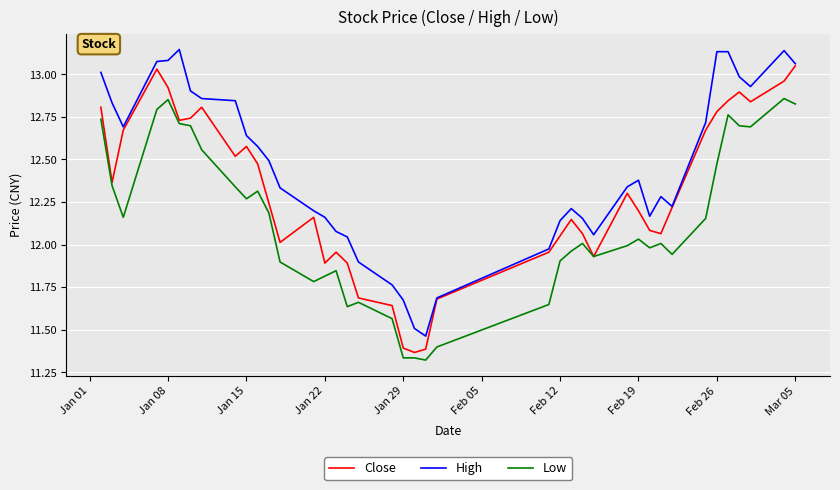

List the series in order of their overall mean, lowest first.

Low, Close, High